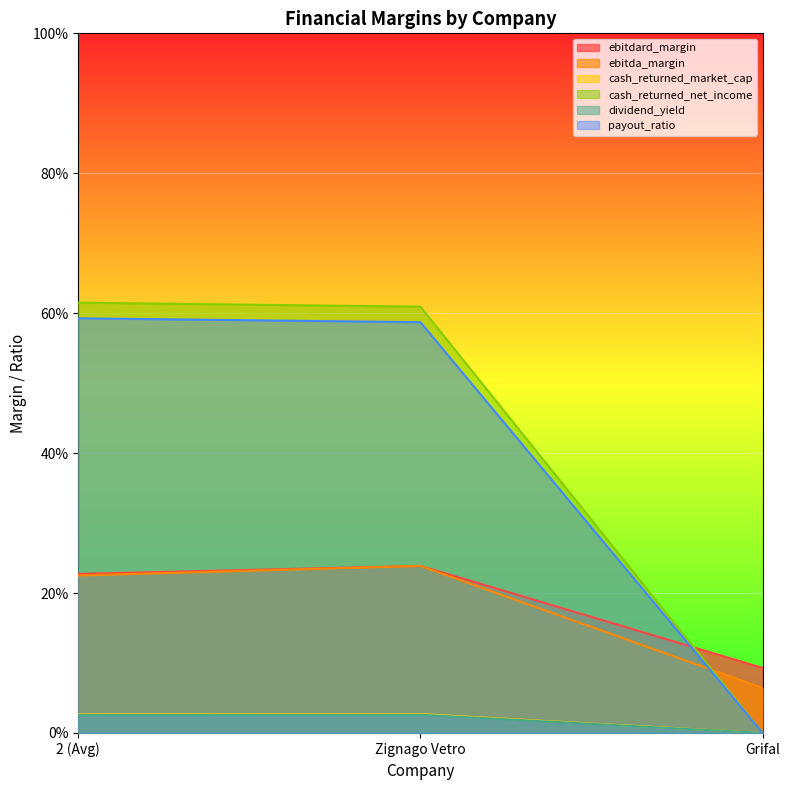

The value of dividend_yield at 2 (Avg) is 0.0. True or false?

False